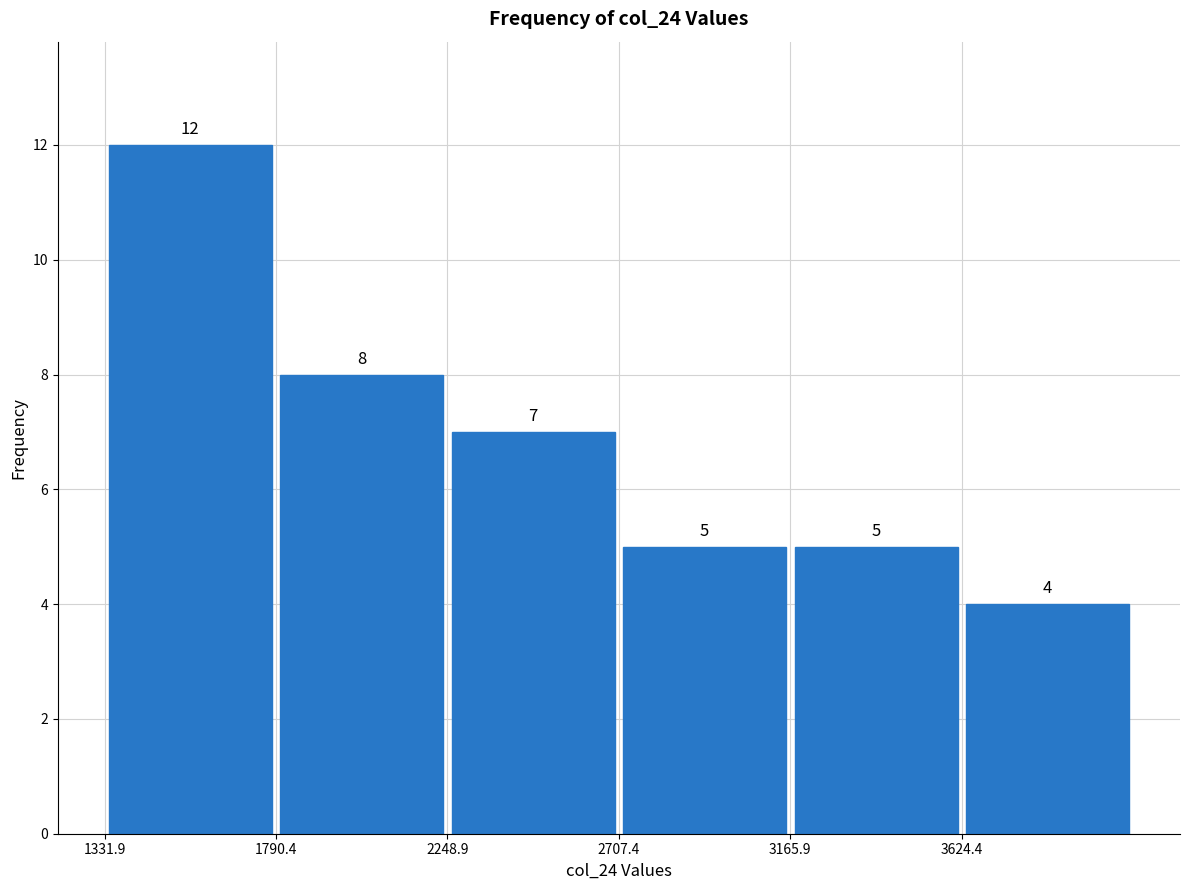

How tall is the bar that spans 3150 to 3600 on the x-axis? The bar edges are not printed on the chart, so give them approximately, as read against the axis.

5